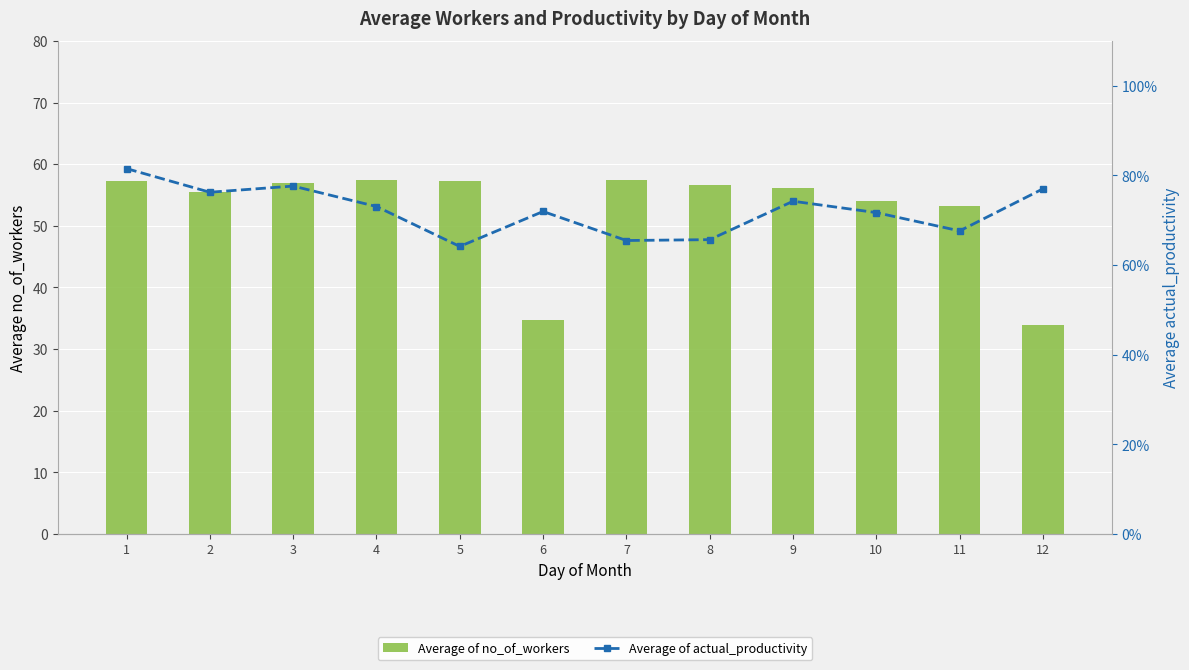

What is the sum of all Average of no_of_workers values?

630.5